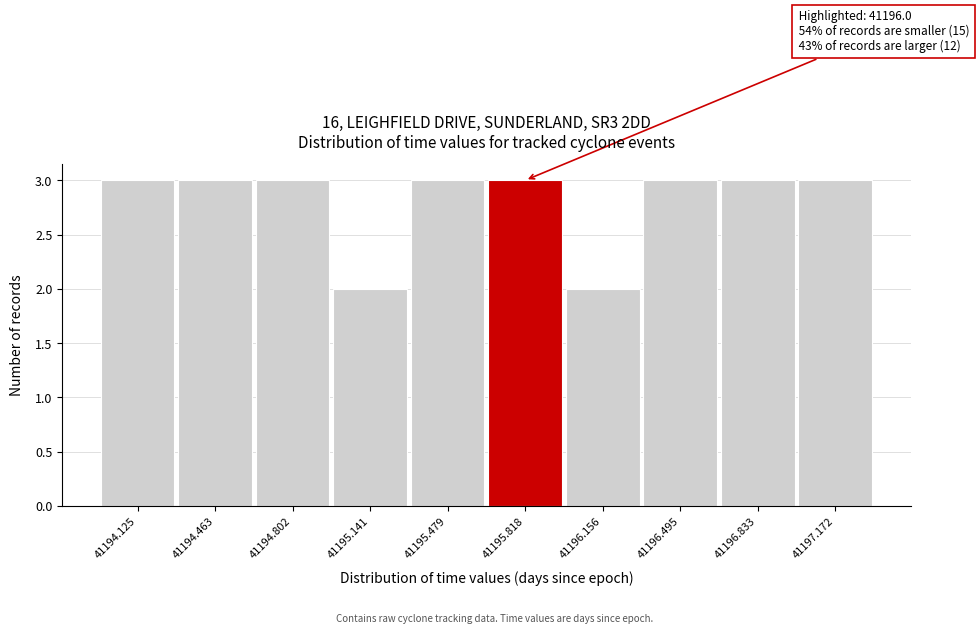

Reading right to left, transcribe all the data shown in this chart.

41197.172=3	41196.833=3	41196.495=3	41196.156=2	41195.818=3	41195.479=3	41195.141=2	41194.802=3	41194.463=3	41194.125=3